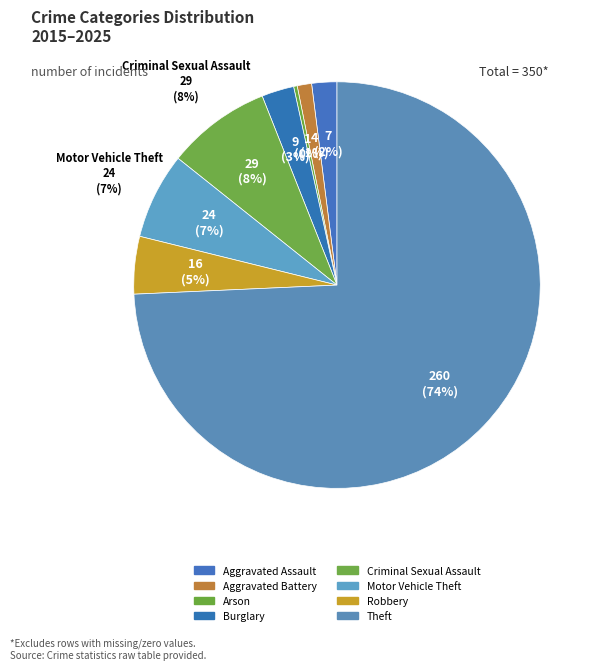

Is Theft the majority of the pie?

Yes